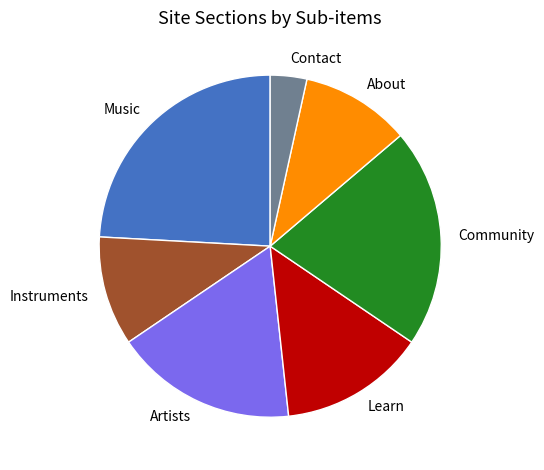

The About slice represents 10% of the pie. True or false?

True